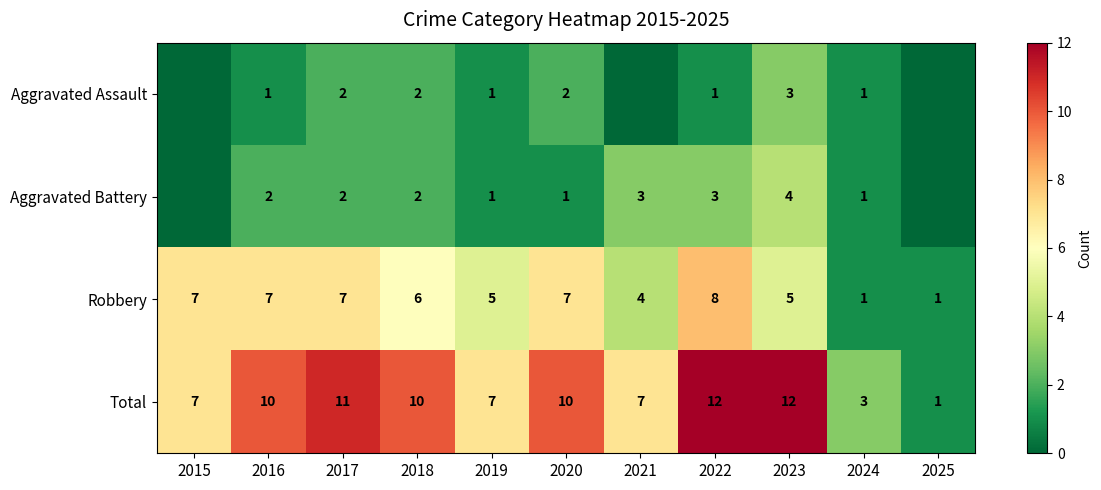

The value of Total at 2020 is 10. True or false?

True